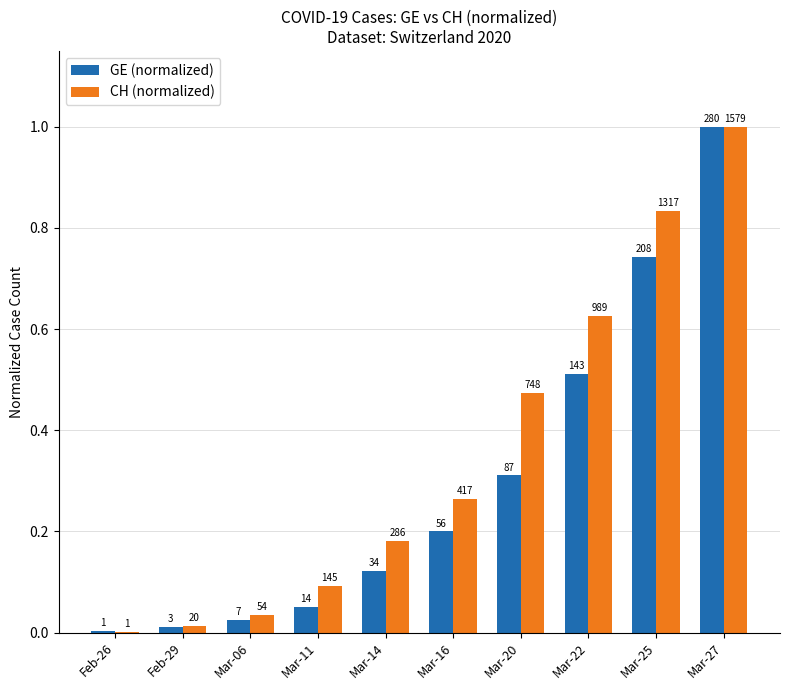

Reading left to right, what are all the values shown in this chart?

GE (normalized): Feb-26=0.0	Feb-29=0.0	Mar-06=0.0	Mar-11=0.1	Mar-14=0.1	Mar-16=0.2	Mar-20=0.3	Mar-22=0.5	Mar-25=0.7	Mar-27=1.0
CH (normalized): Feb-26=0.0	Feb-29=0.0	Mar-06=0.0	Mar-11=0.1	Mar-14=0.2	Mar-16=0.3	Mar-20=0.5	Mar-22=0.6	Mar-25=0.8	Mar-27=1.0